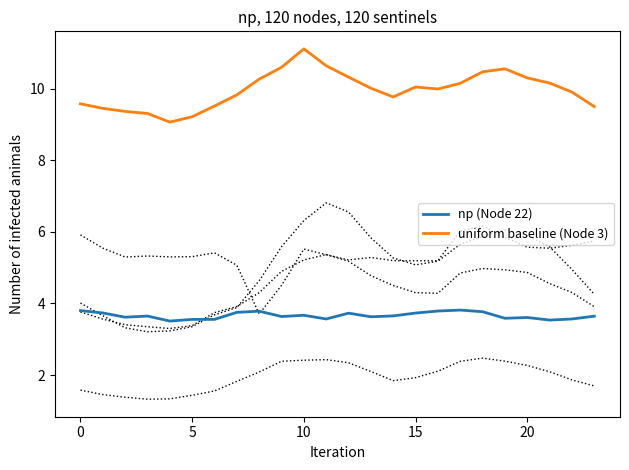

True or false: uniform baseline (Node 3) and np (Node 22) intersect in this chart.

False